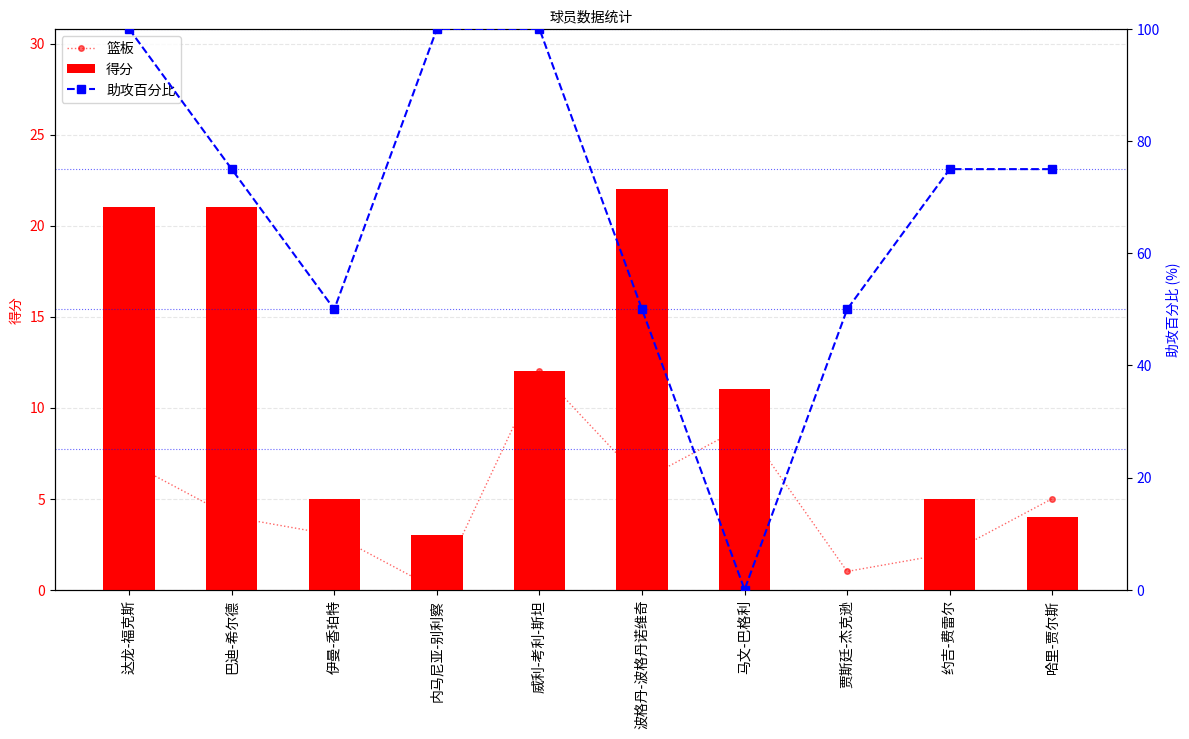

What are all the series names shown in the legend?

篮板, 得分, 助攻百分比